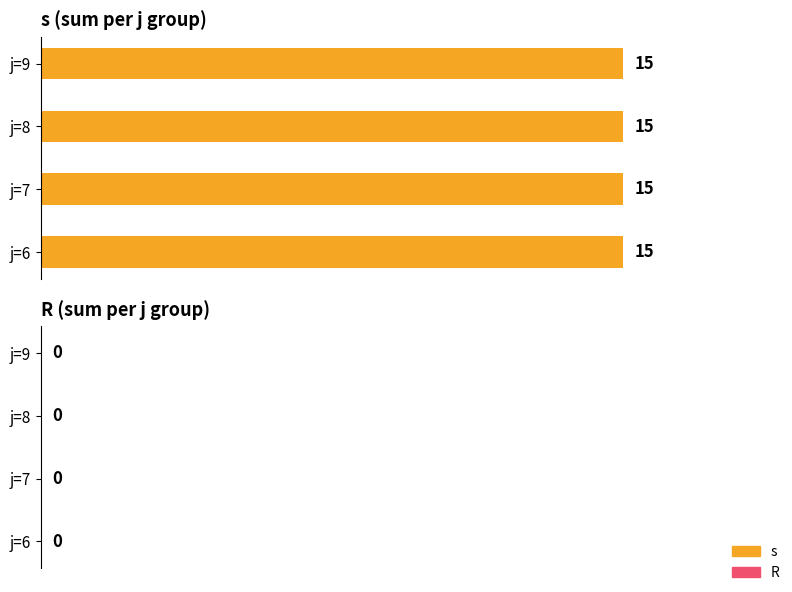

Rank the series by their average value, from lowest to highest.

R, s